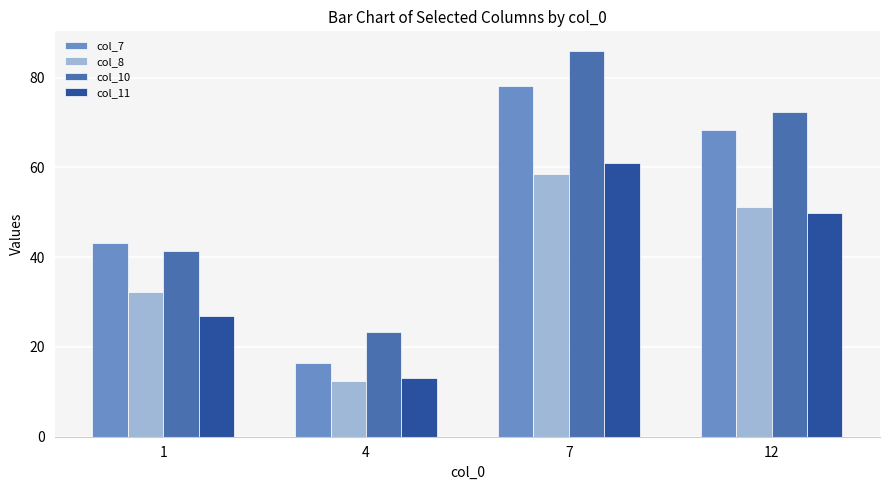

What is the spread (max minus min) of values at 12?

22.4